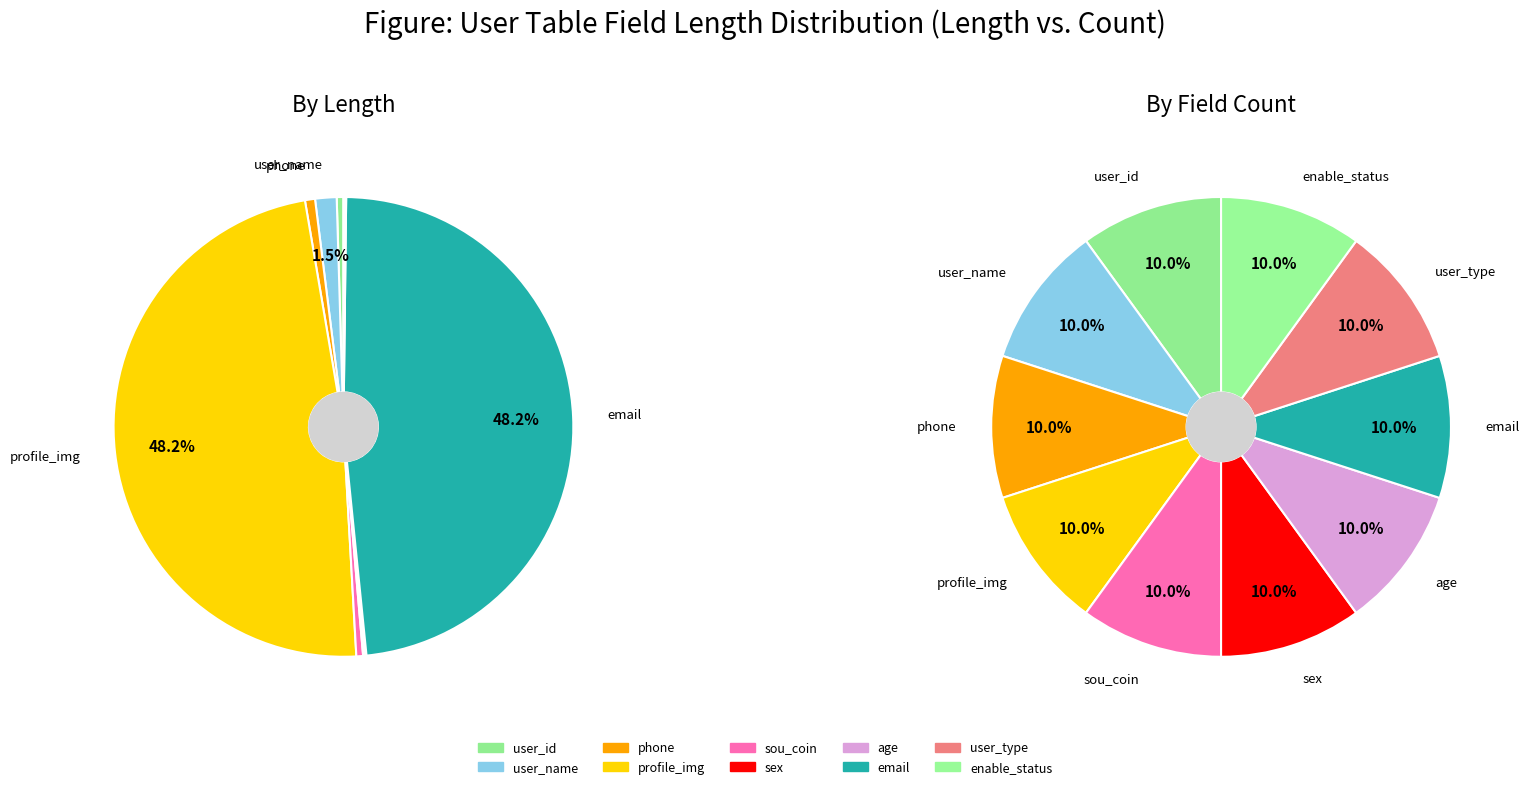

Do email and user_id together represent more than half of the pie?

No